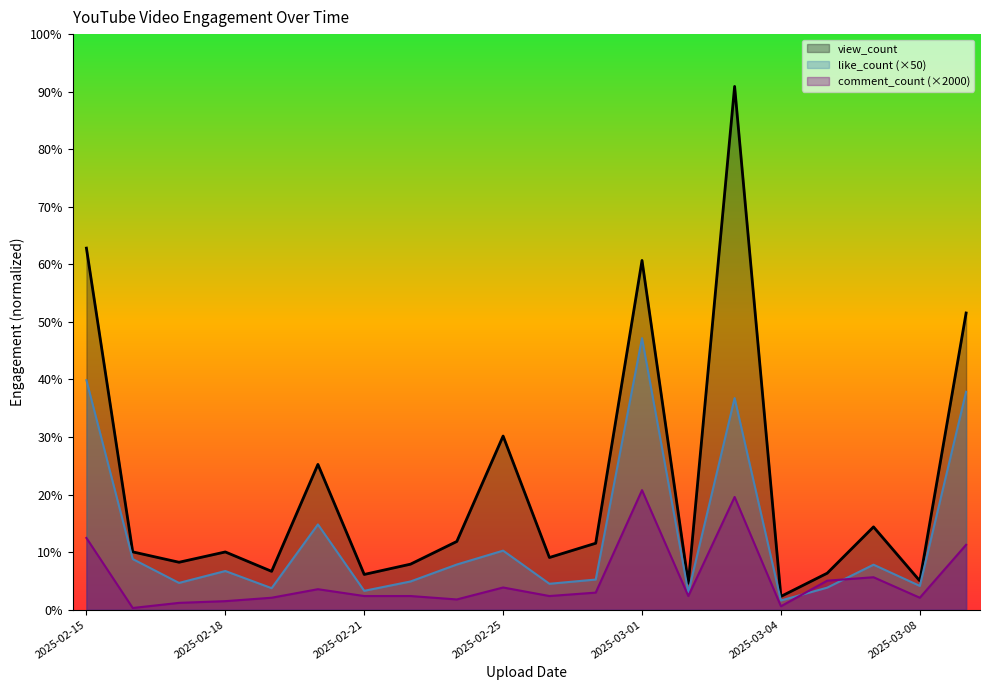

How many interior local valleys does the comment_count series have?

6